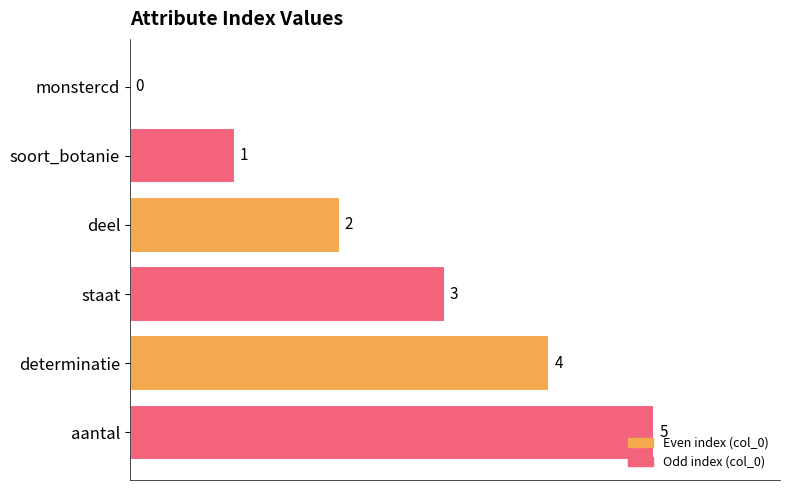

What is the greatest value displayed?

5